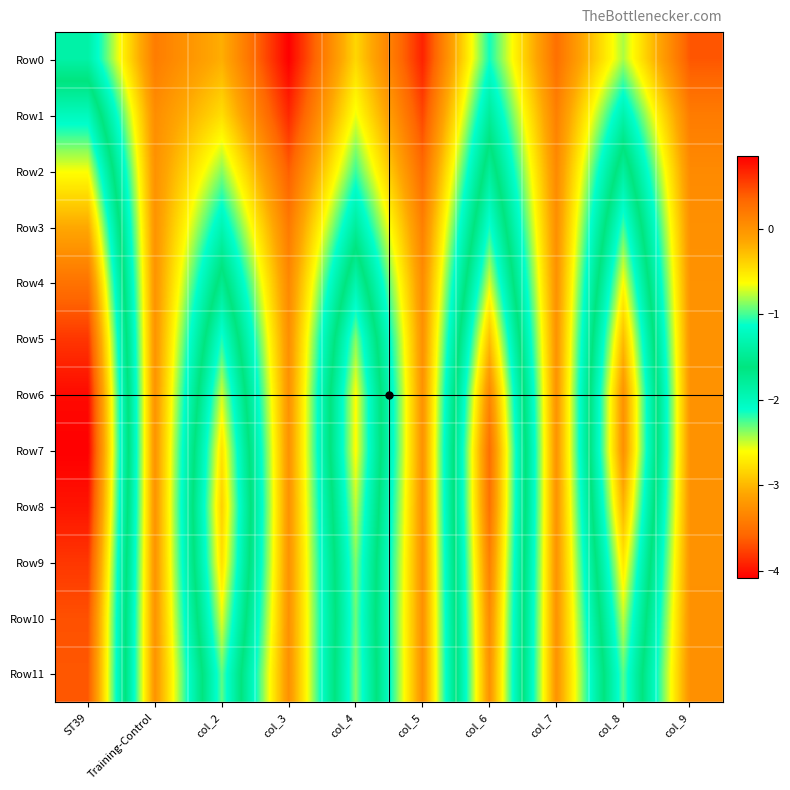

Which series has the largest range (max minus min)?

Row7